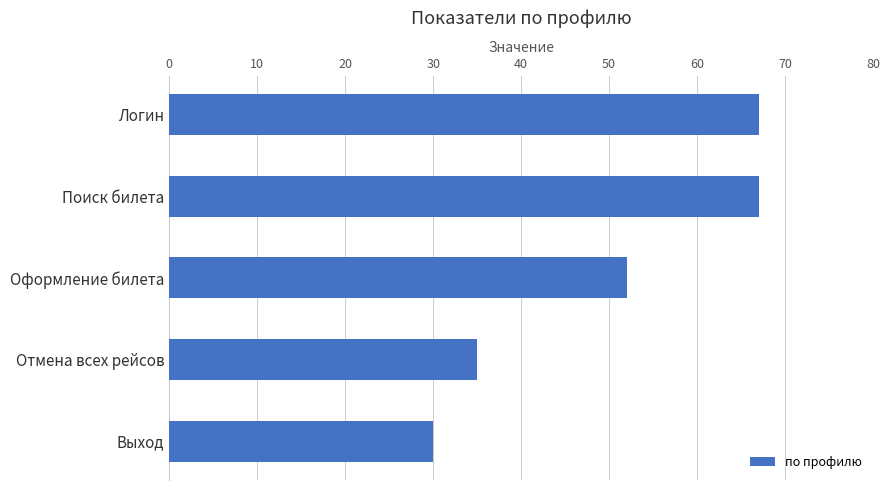

What is the average value?

50